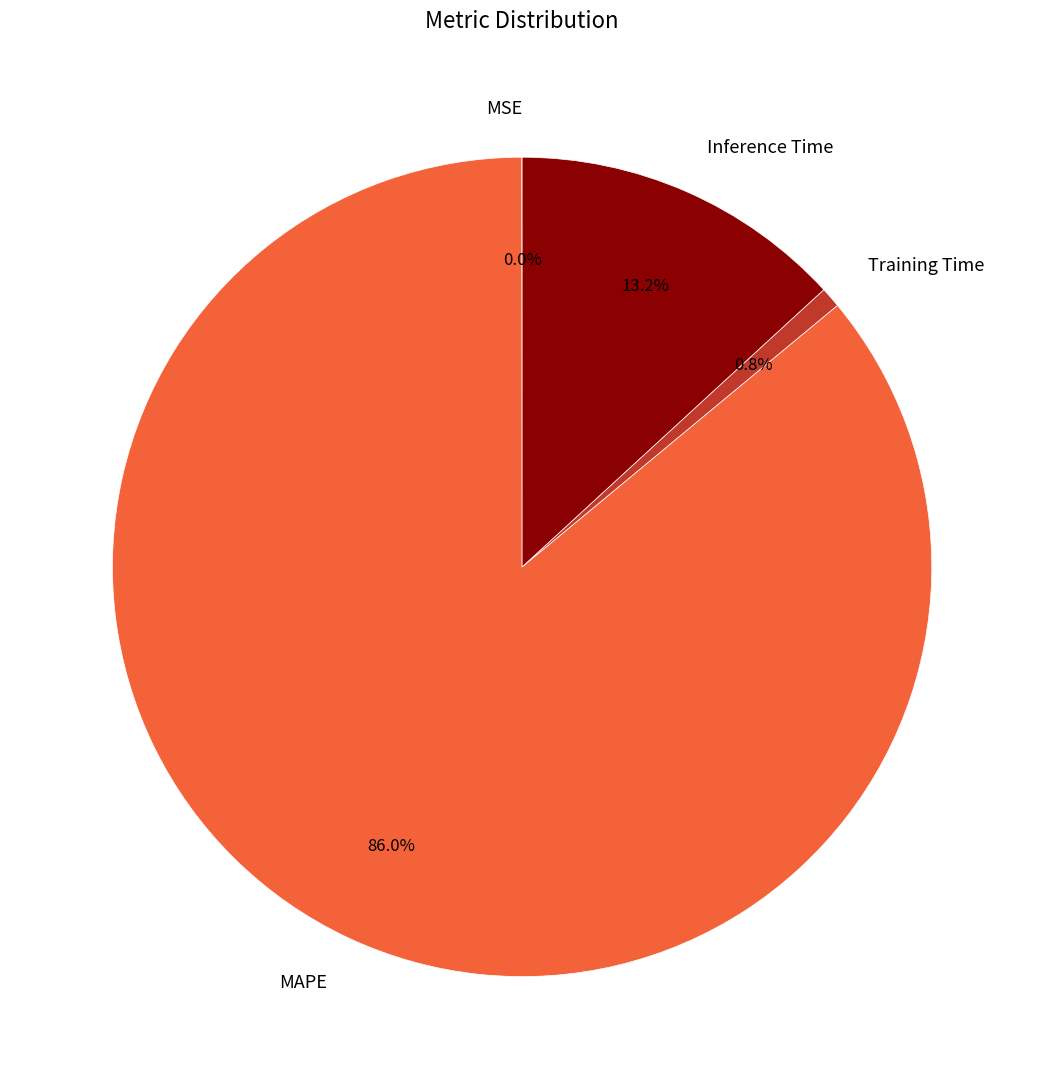

To the nearest percent, what is the difference between the Inference Time and Training Time slice percentages?

12%